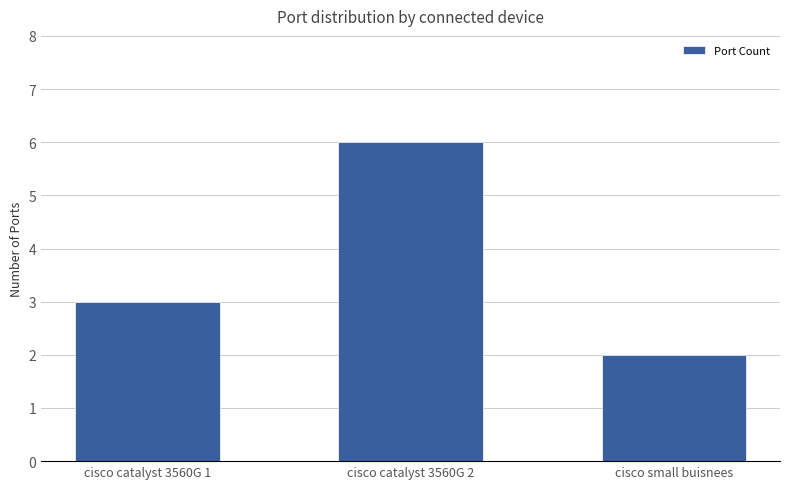

Rank the categories by value from lowest to highest.

cisco small buisnees, cisco catalyst 3560G 1, cisco catalyst 3560G 2